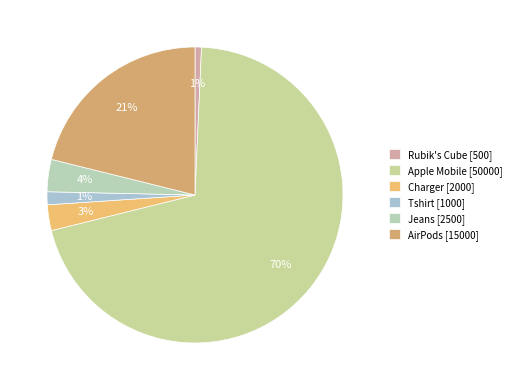

Which slice is the largest?

Apple Mobile